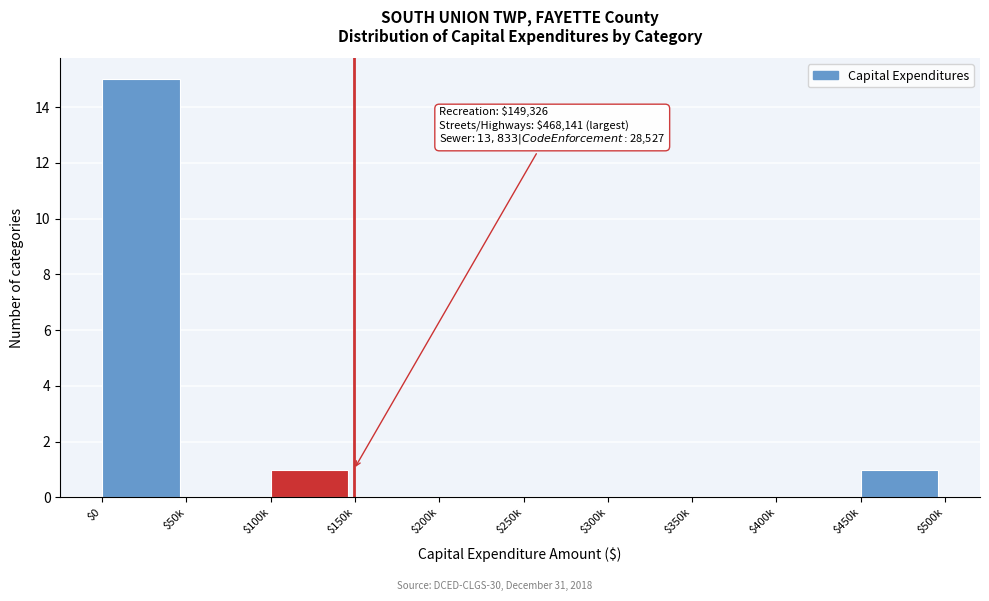

What is the sum of all values?

17